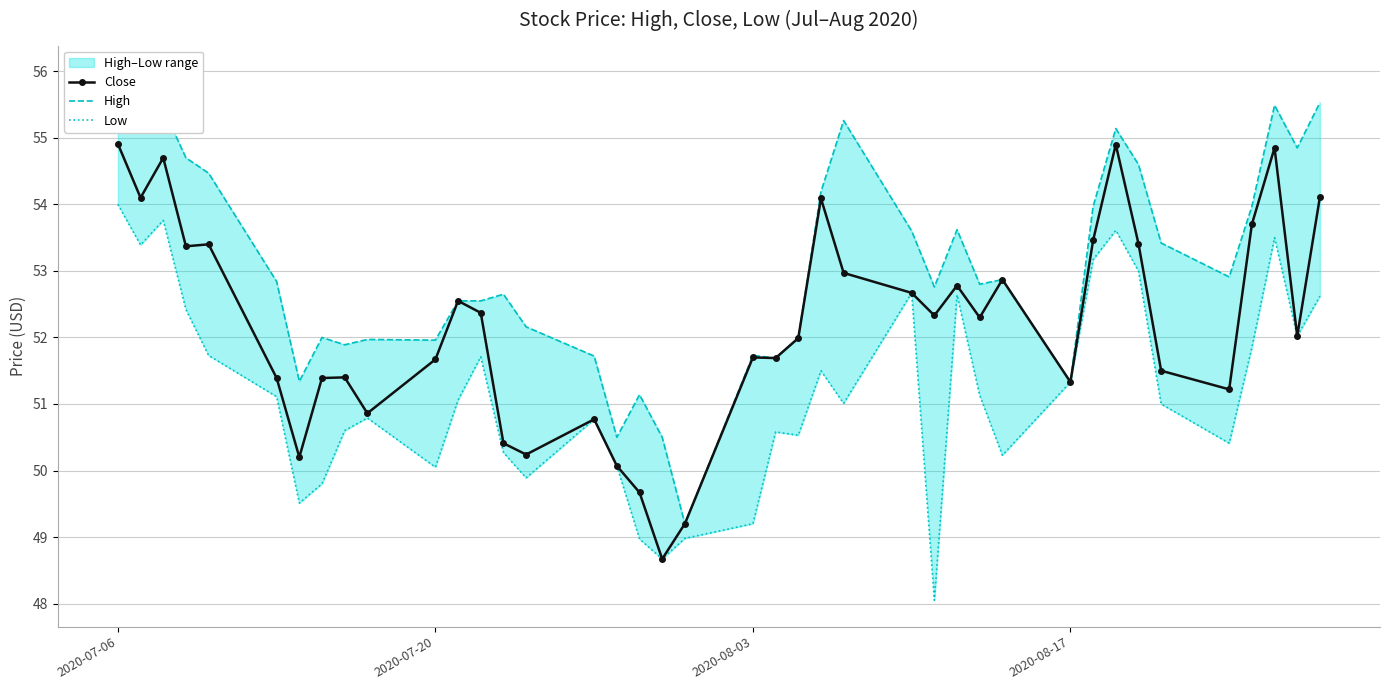

Which series has the widest spread of values?

High